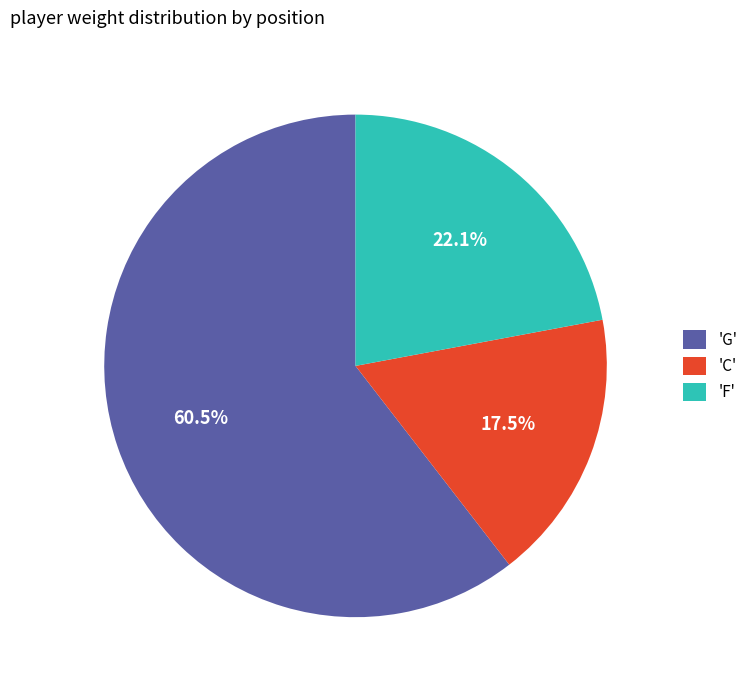

Which category has the biggest portion of the pie?

'G'